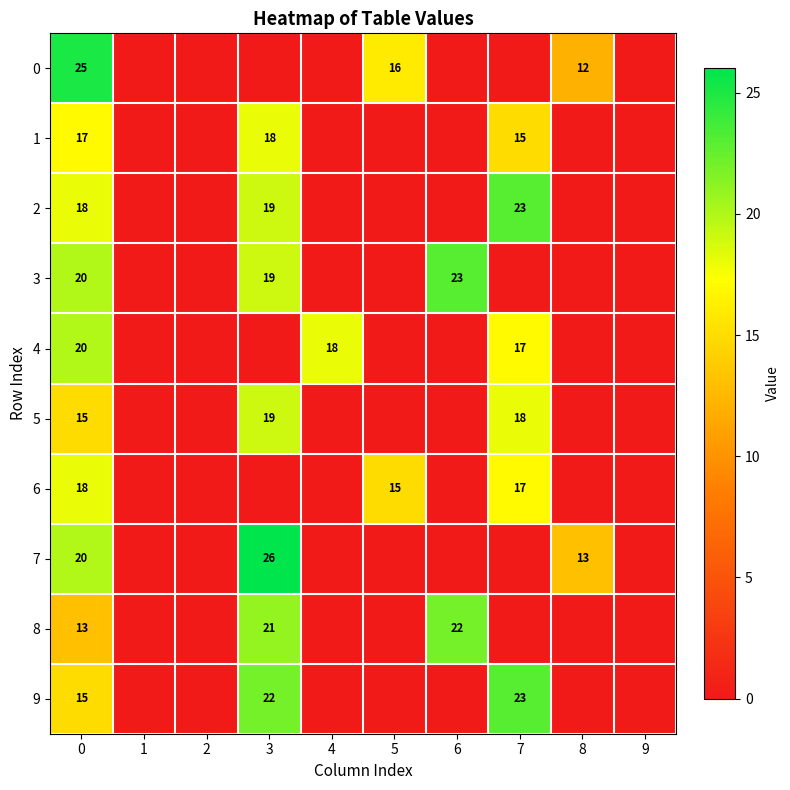

At how many categories does at least one series exceed 14?

6